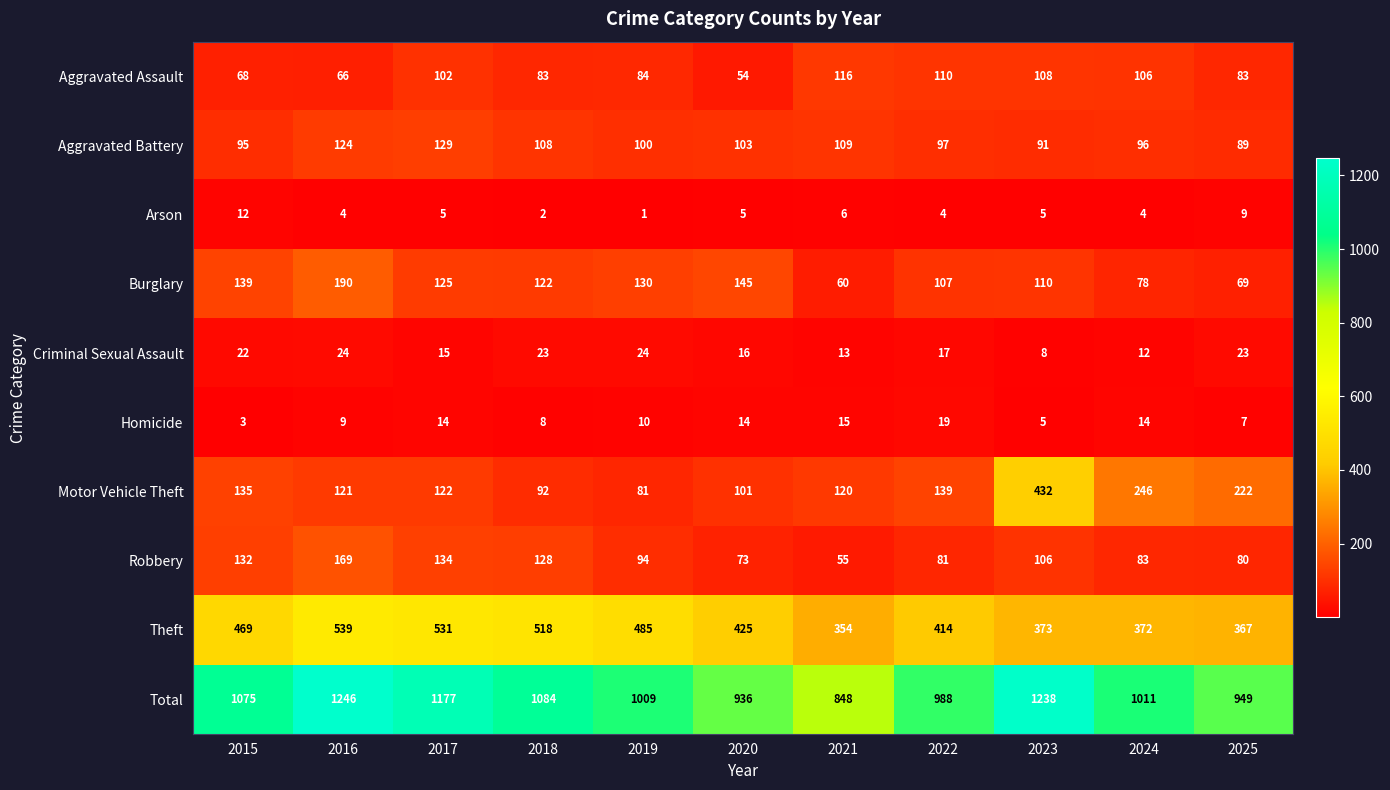

At which label is Total closest to 1047?

2015